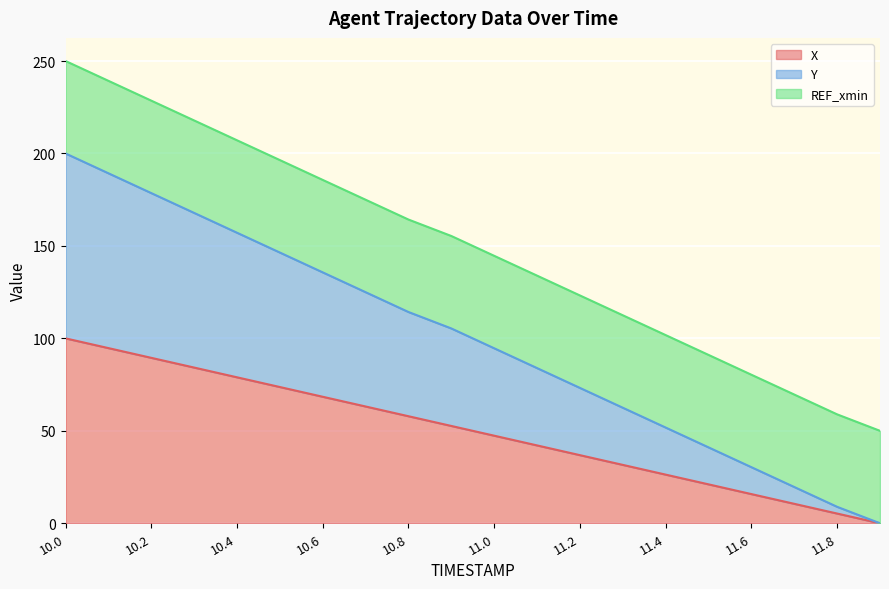

What is the sum of all X values?

1000.0